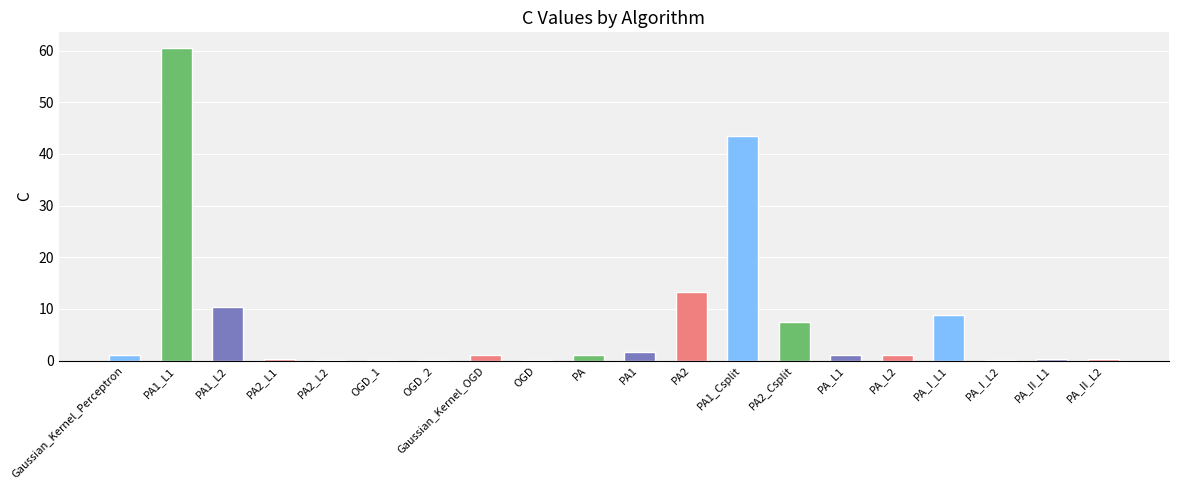

Approximately how many times larger is the value at PA_L1 compared to PA?

1.0